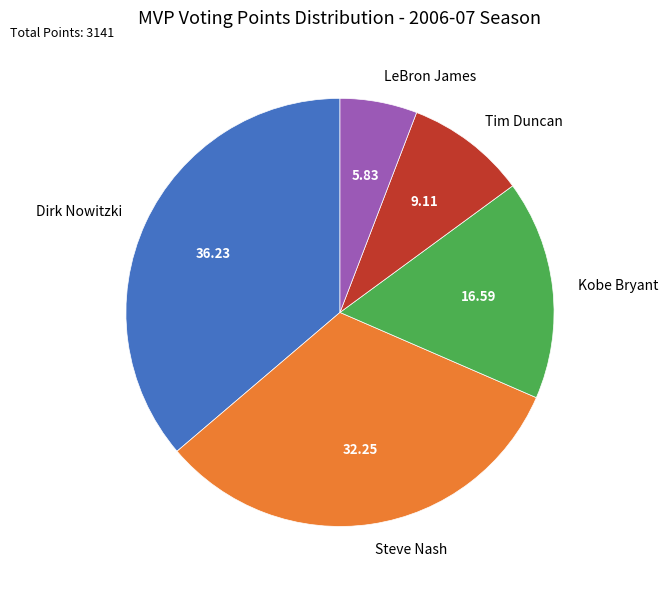

Rank the categories by value from highest to lowest.

Dirk Nowitzki, Steve Nash, Kobe Bryant, Tim Duncan, LeBron James